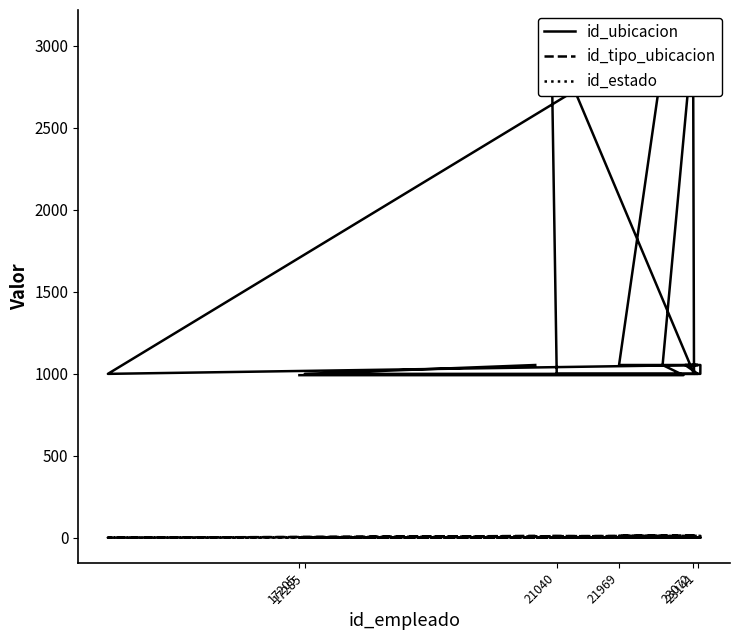

True or false: id_ubicacion has more than 2 points higher than both neighbors.

True